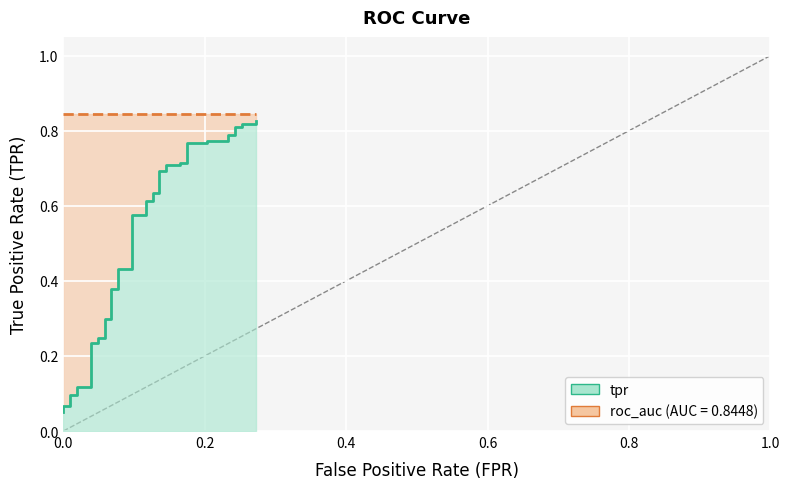

Does the chart display data point markers on the line(s)?

No